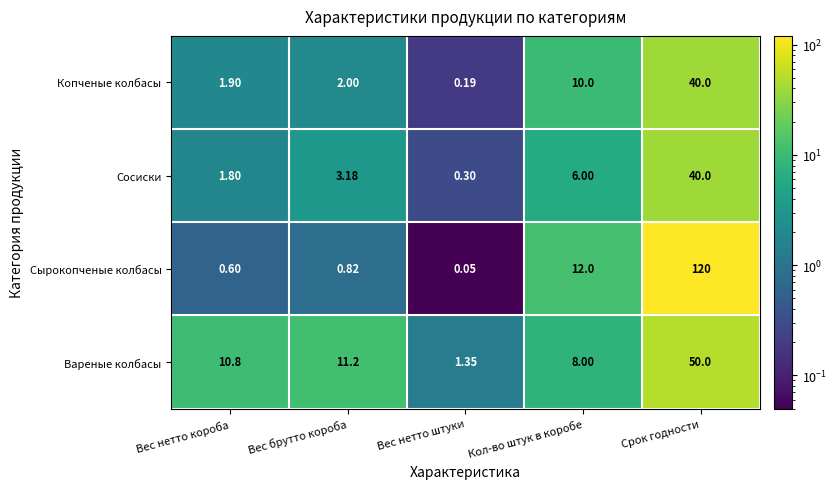

Rank the categories by Копченые колбасы value from lowest to highest.

Вес нетто штуки, Вес нетто короба, Вес брутто короба, Кол-во штук в коробе, Срок годности